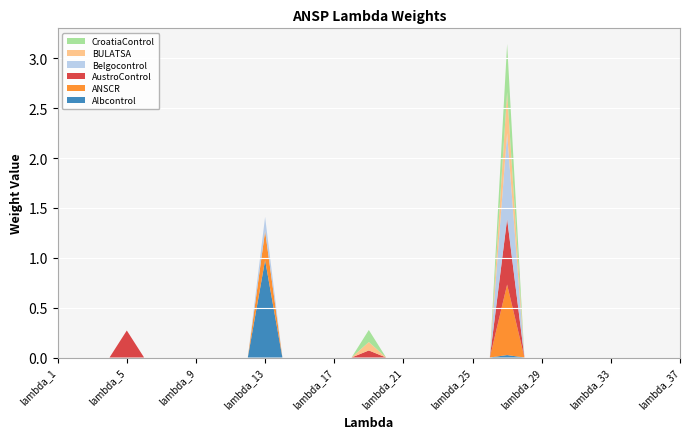

Reading right to left, extract all data points from this chart.

Albcontrol: lambda_37=0.0	lambda_36=0.0	lambda_35=0.0	lambda_34=0.0	lambda_33=0.0	lambda_32=0.0	lambda_31=0.0	lambda_30=0.0	lambda_29=0.0	lambda_28=0.0	lambda_27=0.0	lambda_26=0.0	lambda_25=0.0	lambda_24=0.0	lambda_23=0.0	lambda_22=0.0	lambda_21=0.0	lambda_20=0.0	lambda_19=0.0	lambda_18=0.0	lambda_17=0.0	lambda_16=0.0	lambda_15=0.0	lambda_14=0.0	lambda_13=1.0	lambda_12=0.0	lambda_11=0.0	lambda_10=0.0	lambda_9=0.0	lambda_8=0.0	lambda_7=0.0	lambda_6=0.0	lambda_5=0.0	lambda_4=0.0	lambda_3=0.0	lambda_2=0.0	lambda_1=0.0
ANSCR: lambda_37=0.0	lambda_36=0.0	lambda_35=0.0	lambda_34=0.0	lambda_33=0.0	lambda_32=0.0	lambda_31=0.0	lambda_30=0.0	lambda_29=0.0	lambda_28=0.0	lambda_27=0.7	lambda_26=0.0	lambda_25=0.0	lambda_24=0.0	lambda_23=0.0	lambda_22=0.0	lambda_21=0.0	lambda_20=0.0	lambda_19=0.0	lambda_18=0.0	lambda_17=0.0	lambda_16=0.0	lambda_15=0.0	lambda_14=0.0	lambda_13=0.3	lambda_12=0.0	lambda_11=0.0	lambda_10=0.0	lambda_9=0.0	lambda_8=0.0	lambda_7=0.0	lambda_6=0.0	lambda_5=0.0	lambda_4=0.0	lambda_3=0.0	lambda_2=0.0	lambda_1=0.0
AustroControl: lambda_37=0.0	lambda_36=0.0	lambda_35=0.0	lambda_34=0.0	lambda_33=0.0	lambda_32=0.0	lambda_31=0.0	lambda_30=0.0	lambda_29=0.0	lambda_28=0.0	lambda_27=0.7	lambda_26=0.0	lambda_25=0.0	lambda_24=0.0	lambda_23=0.0	lambda_22=0.0	lambda_21=0.0	lambda_20=0.0	lambda_19=0.1	lambda_18=0.0	lambda_17=0.0	lambda_16=0.0	lambda_15=0.0	lambda_14=0.0	lambda_13=0.0	lambda_12=0.0	lambda_11=0.0	lambda_10=0.0	lambda_9=0.0	lambda_8=0.0	lambda_7=0.0	lambda_6=0.0	lambda_5=0.3	lambda_4=0.0	lambda_3=0.0	lambda_2=0.0	lambda_1=0.0
Belgocontrol: lambda_37=0.0	lambda_36=0.0	lambda_35=0.0	lambda_34=0.0	lambda_33=0.0	lambda_32=0.0	lambda_31=0.0	lambda_30=0.0	lambda_29=0.0	lambda_28=0.0	lambda_27=0.9	lambda_26=0.0	lambda_25=0.0	lambda_24=0.0	lambda_23=0.0	lambda_22=0.0	lambda_21=0.0	lambda_20=0.0	lambda_19=0.0	lambda_18=0.0	lambda_17=0.0	lambda_16=0.0	lambda_15=0.0	lambda_14=0.0	lambda_13=0.1	lambda_12=0.0	lambda_11=0.0	lambda_10=0.0	lambda_9=0.0	lambda_8=0.0	lambda_7=0.0	lambda_6=0.0	lambda_5=0.0	lambda_4=0.0	lambda_3=0.0	lambda_2=0.0	lambda_1=0.0
BULATSA: lambda_37=0.0	lambda_36=0.0	lambda_35=0.0	lambda_34=0.0	lambda_33=0.0	lambda_32=0.0	lambda_31=0.0	lambda_30=0.0	lambda_29=0.0	lambda_28=0.0	lambda_27=0.4	lambda_26=0.0	lambda_25=0.0	lambda_24=0.0	lambda_23=0.0	lambda_22=0.0	lambda_21=0.0	lambda_20=0.0	lambda_19=0.1	lambda_18=0.0	lambda_17=0.0	lambda_16=0.0	lambda_15=0.0	lambda_14=0.0	lambda_13=0.0	lambda_12=0.0	lambda_11=0.0	lambda_10=0.0	lambda_9=0.0	lambda_8=0.0	lambda_7=0.0	lambda_6=0.0	lambda_5=0.0	lambda_4=0.0	lambda_3=0.0	lambda_2=0.0	lambda_1=0.0
CroatiaControl: lambda_37=0.0	lambda_36=0.0	lambda_35=0.0	lambda_34=0.0	lambda_33=0.0	lambda_32=0.0	lambda_31=0.0	lambda_30=0.0	lambda_29=0.0	lambda_28=0.0	lambda_27=0.5	lambda_26=0.0	lambda_25=0.0	lambda_24=0.0	lambda_23=0.0	lambda_22=0.0	lambda_21=0.0	lambda_20=0.0	lambda_19=0.1	lambda_18=0.0	lambda_17=0.0	lambda_16=0.0	lambda_15=0.0	lambda_14=0.0	lambda_13=0.0	lambda_12=0.0	lambda_11=0.0	lambda_10=0.0	lambda_9=0.0	lambda_8=0.0	lambda_7=0.0	lambda_6=0.0	lambda_5=0.0	lambda_4=0.0	lambda_3=0.0	lambda_2=0.0	lambda_1=0.0